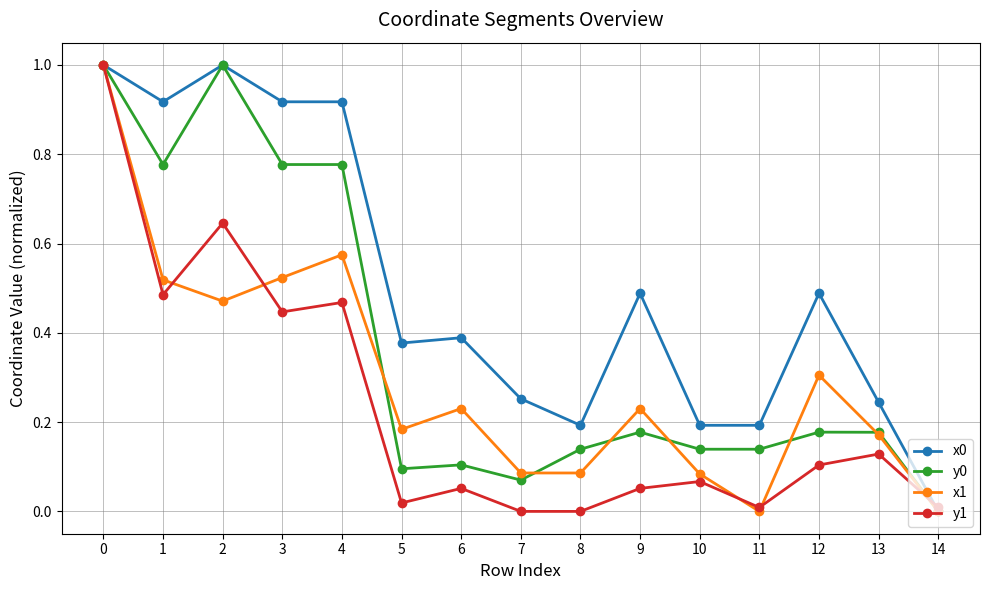

What is the sum of all y0 values?

5.6